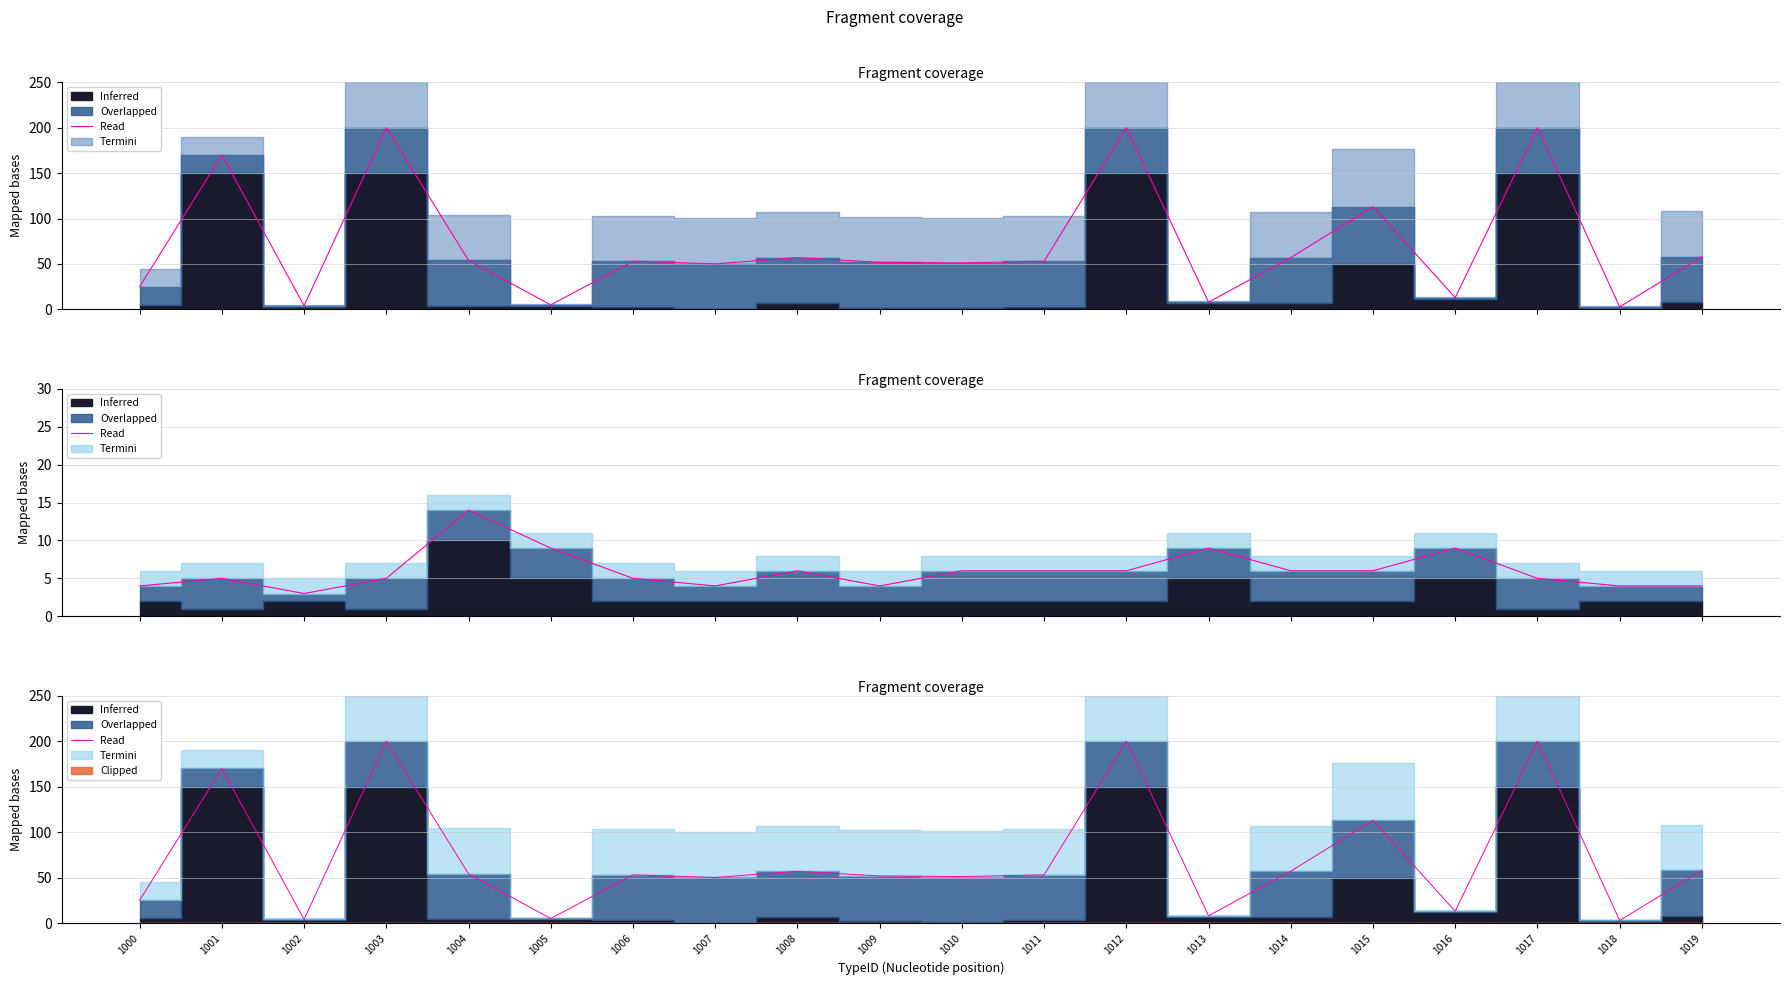

Is it true that the value at 1004 is 72.0?

False